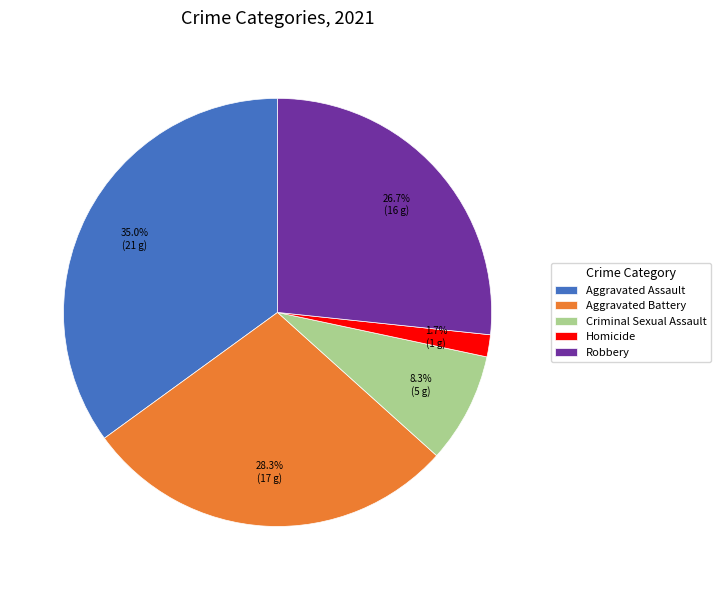

The Aggravated Battery slice represents 15% of the pie. True or false?

False